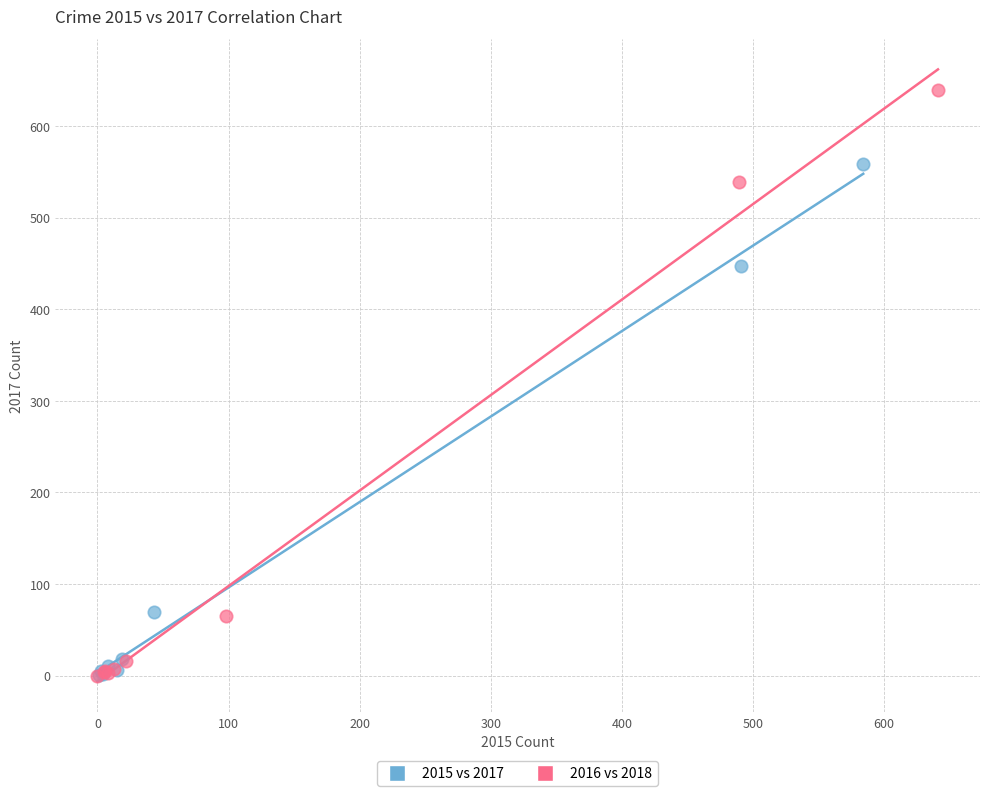

What are all the series names shown in the legend?

2015 vs 2017, 2016 vs 2018